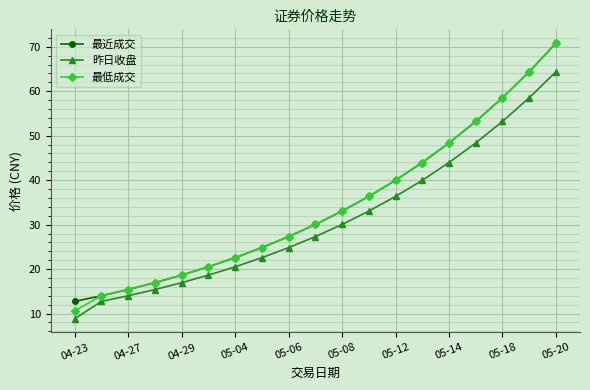

At how many categories does at least one series exceed 57?

3